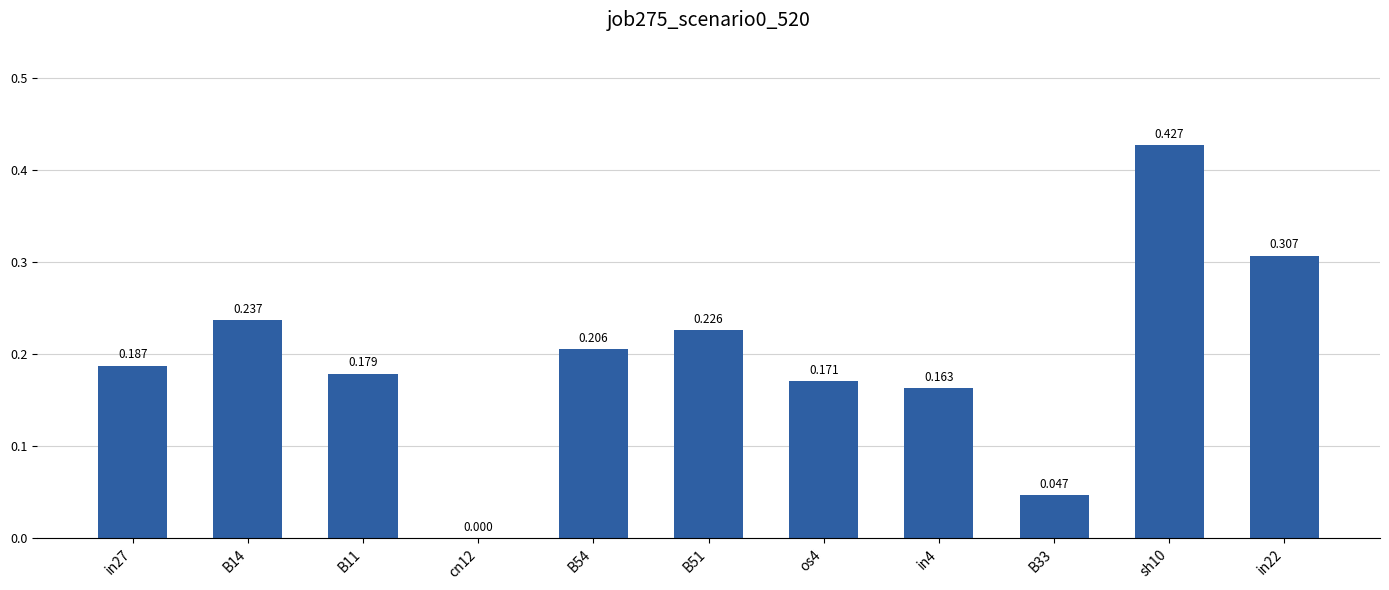

Reading left to right, what are all the values shown in this chart?

0.2	0.2	0.2	0.0	0.2	0.2	0.2	0.2	0.0	0.4	0.3